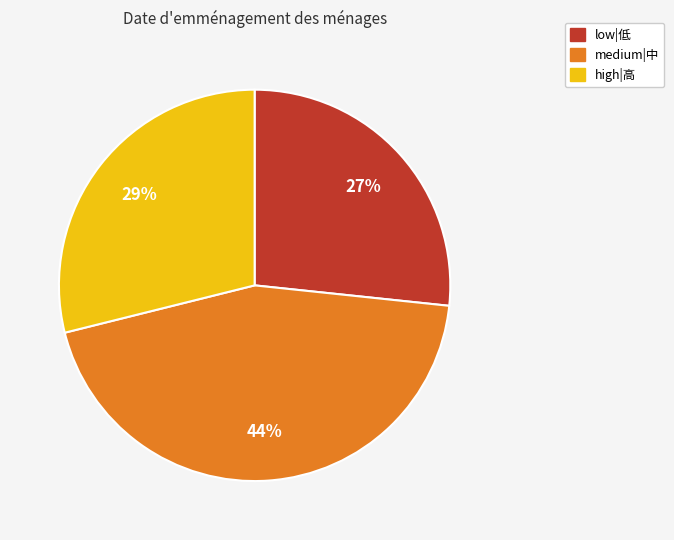

Rank the categories by value from highest to lowest.

medium|中, high|高, low|低